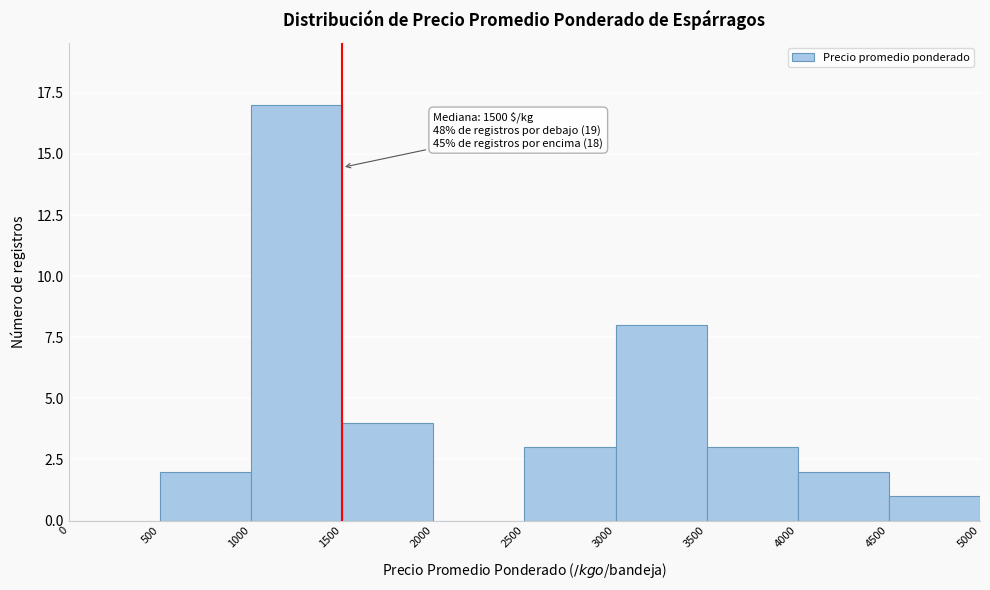

Over which range of the x-axis is the bar tallest?

1000 to 1500